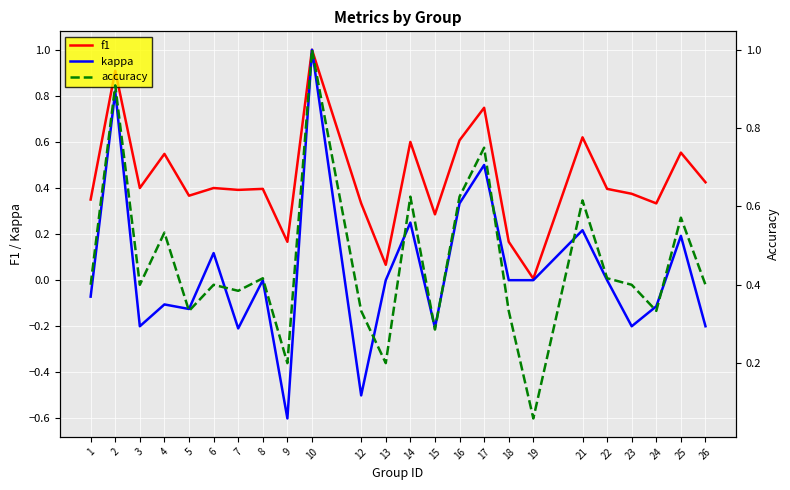

What are all the series names shown in the legend?

f1, kappa, accuracy